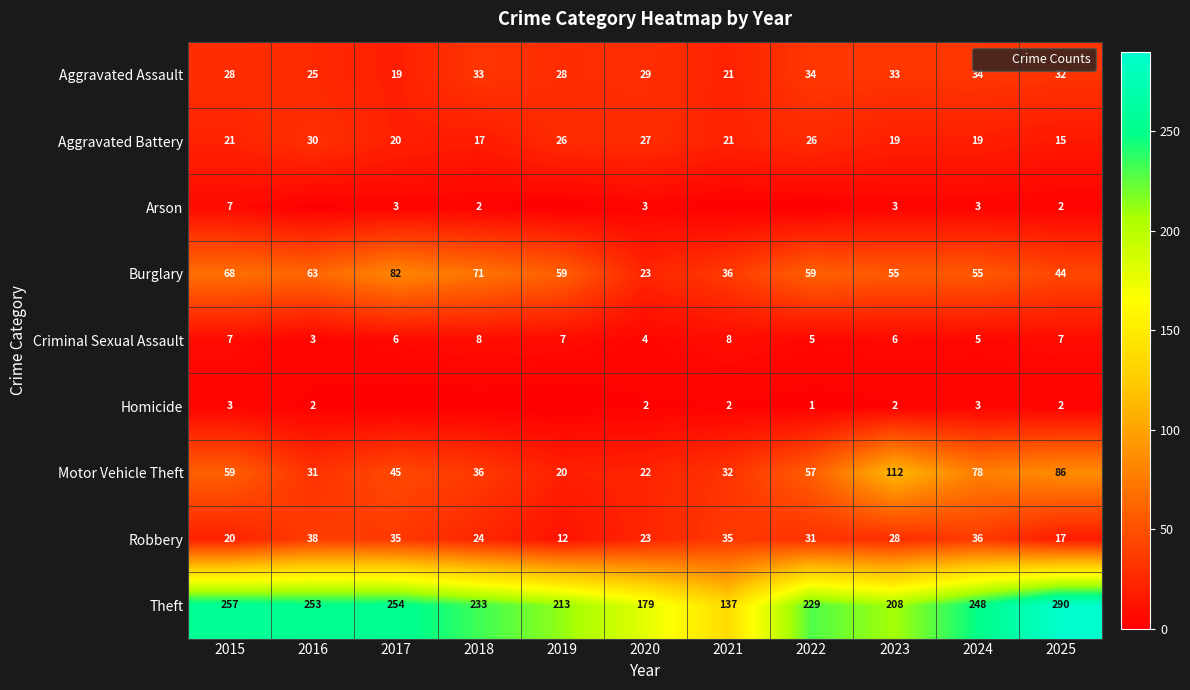

List the series in order of their peak value, lowest first.

Homicide, Arson, Criminal Sexual Assault, Aggravated Battery, Aggravated Assault, Robbery, Burglary, Motor Vehicle Theft, Theft